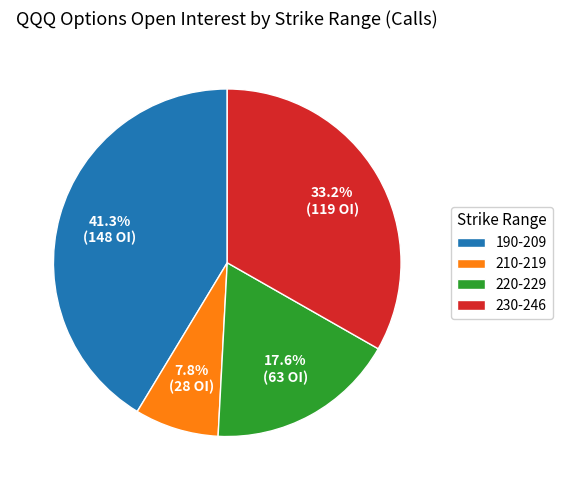

Is there any slice that represents more than half of the pie?

No